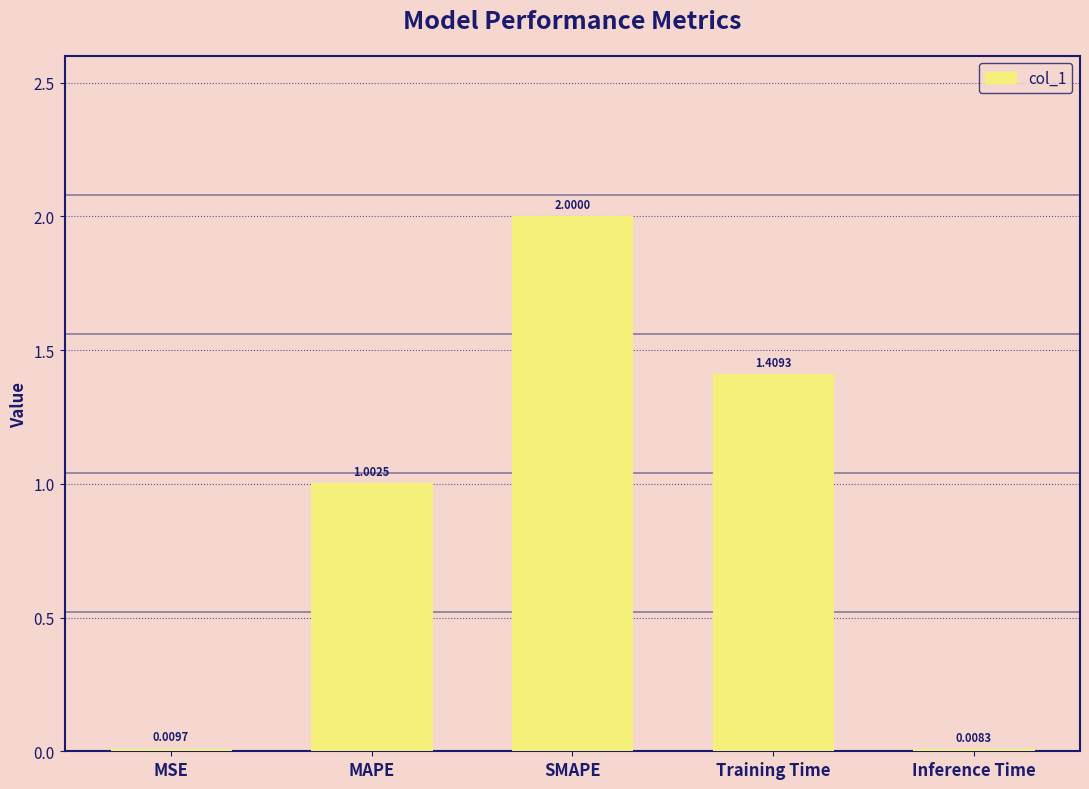

What position from the right is SMAPE?

3